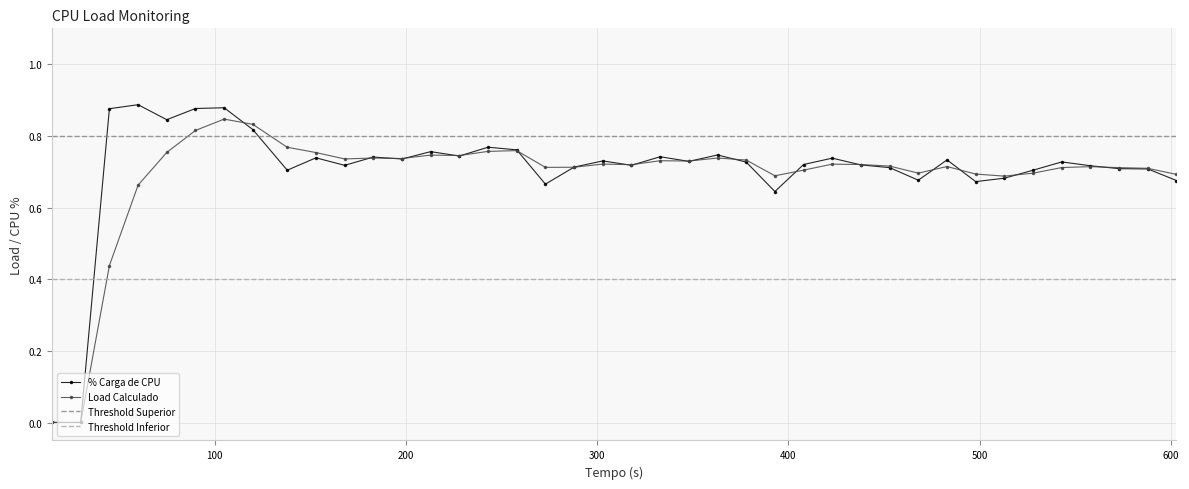

True or false: Load Calculado has more than 1 points higher than both neighbors.

True